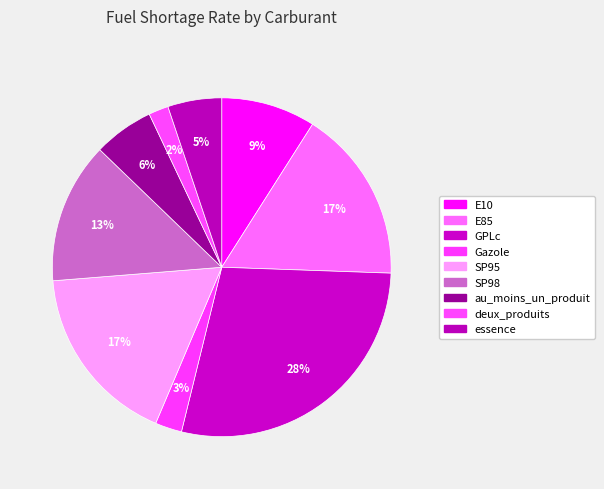

Rank the categories by value from highest to lowest.

GPLc, SP95, E85, SP98, E10, au_moins_un_produit, essence, Gazole, deux_produits